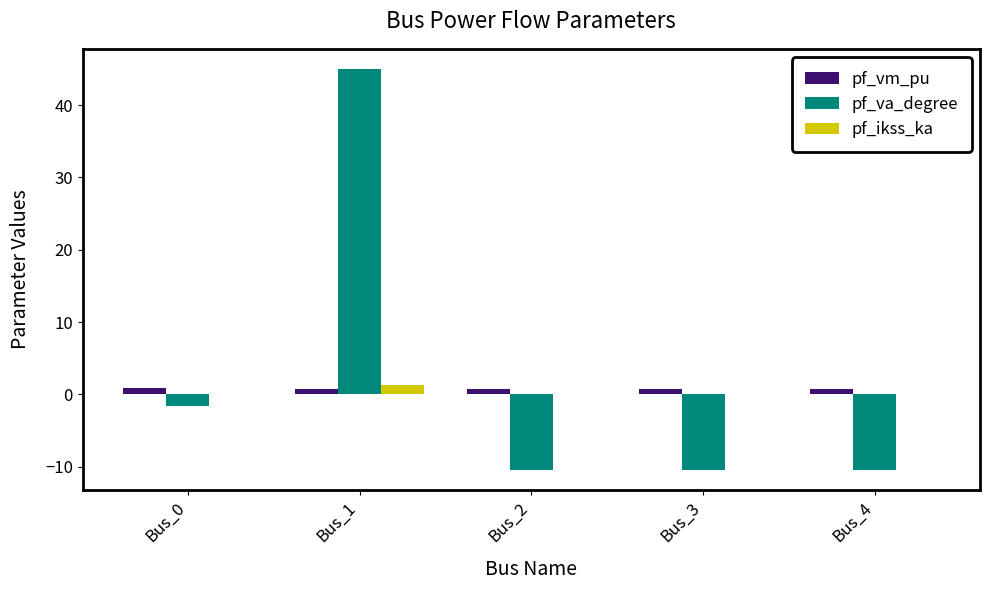

The value of pf_ikss_ka at Bus_3 is 0.0. True or false?

True